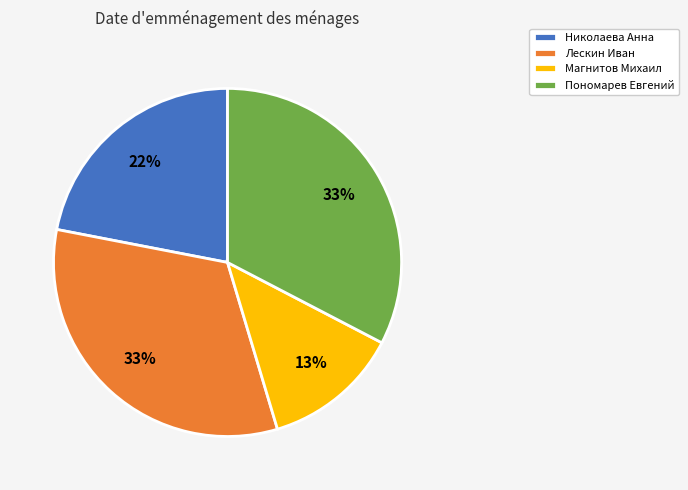

Is the sum of Пономарев Евгений and Лескин Иван greater than half?

Yes